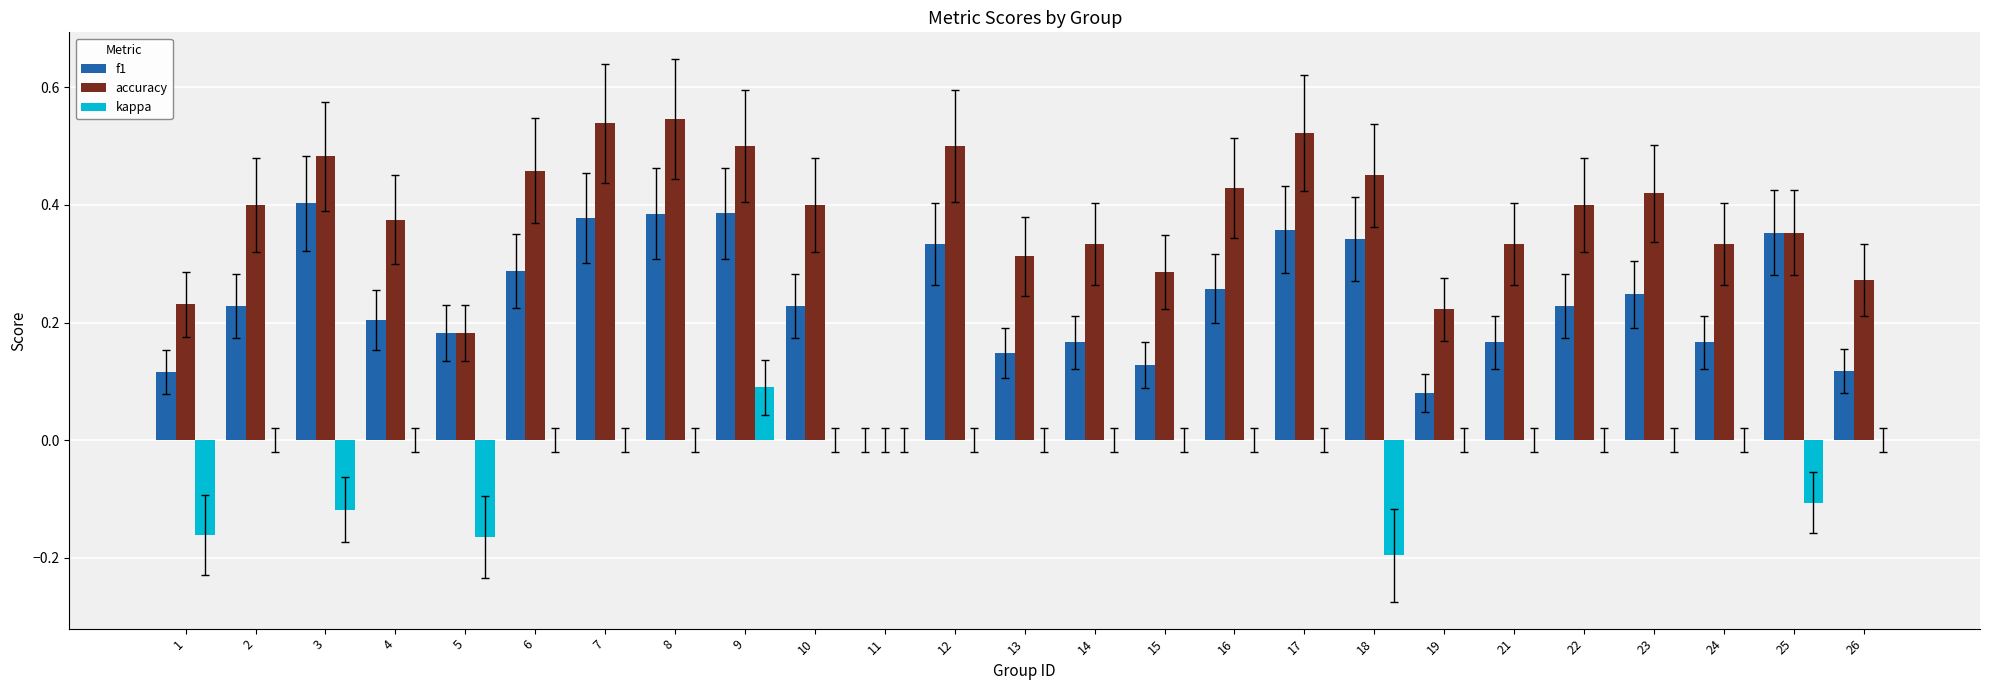

How many categories are shown in the chart?

25